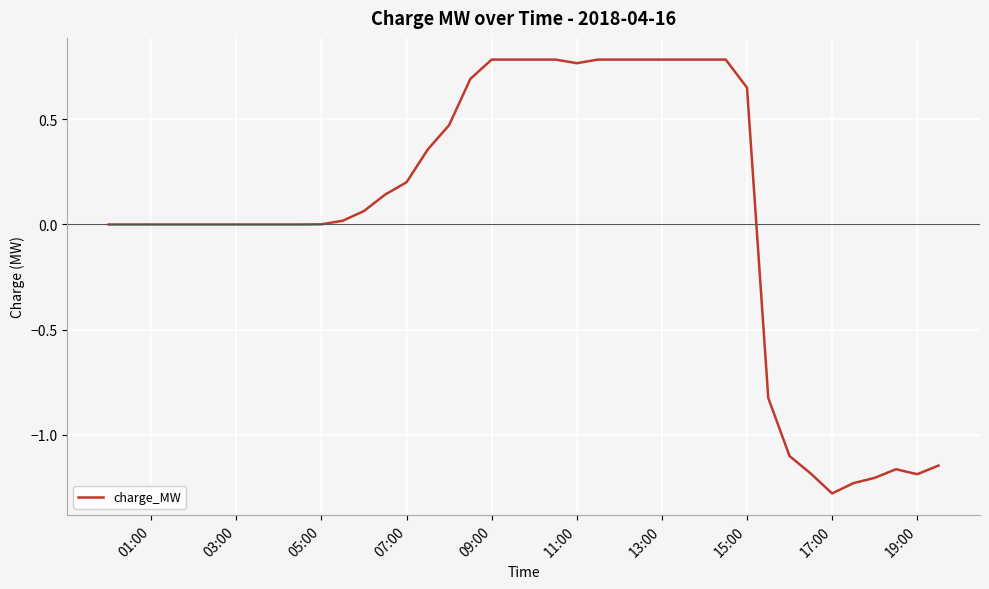

What is the difference between the maximum and minimum values?

2.1